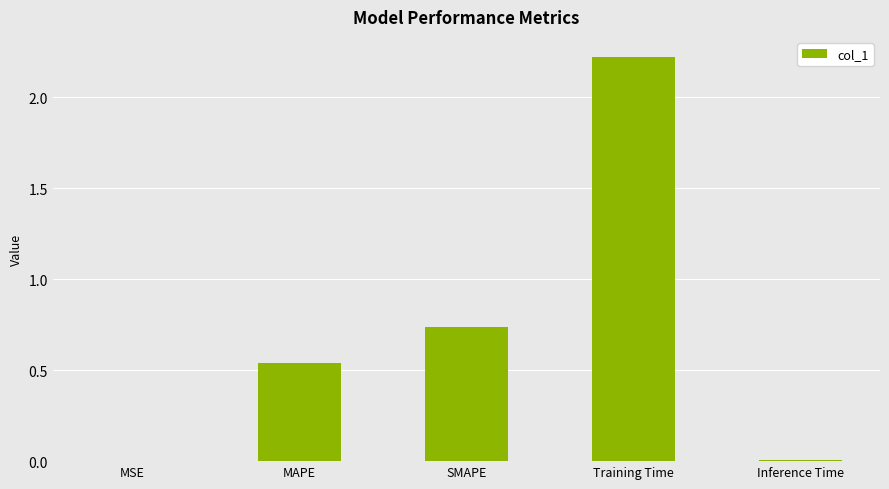

Which label corresponds to the largest value in the chart?

Training Time